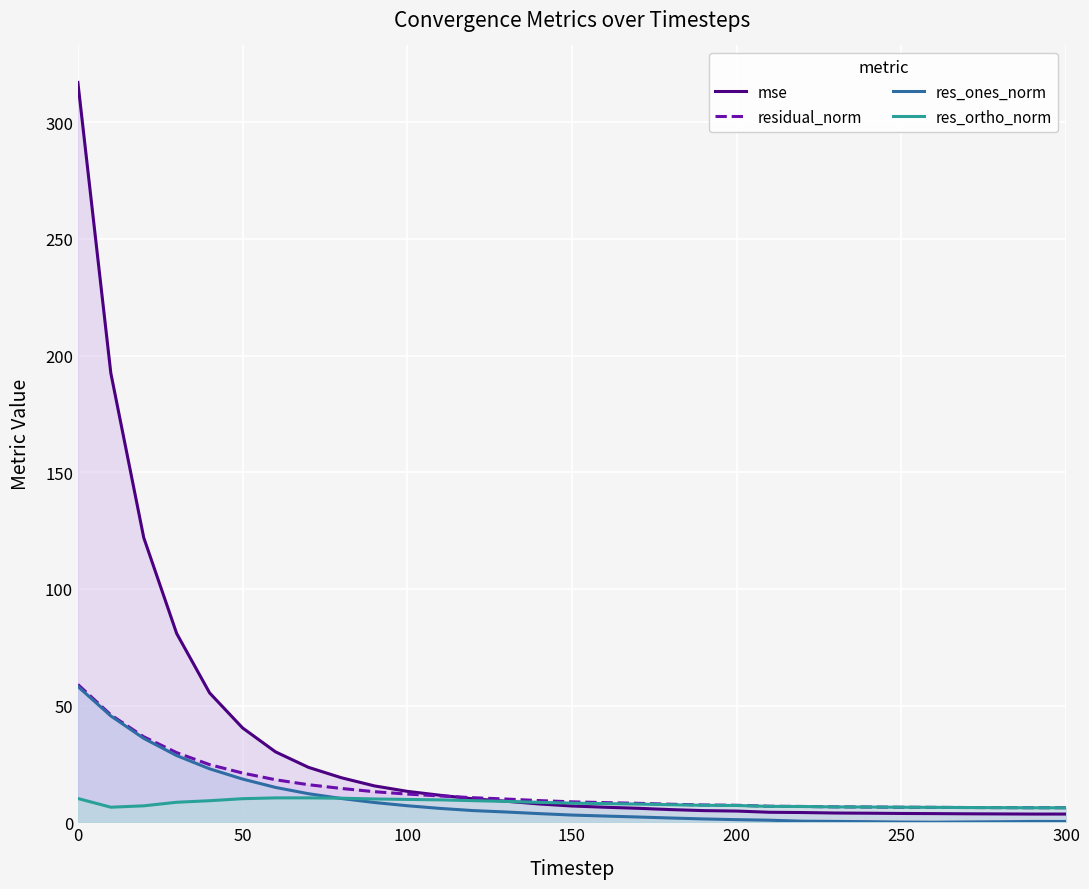

What is the difference between the maximum and minimum values in the residual_norm series?

52.8